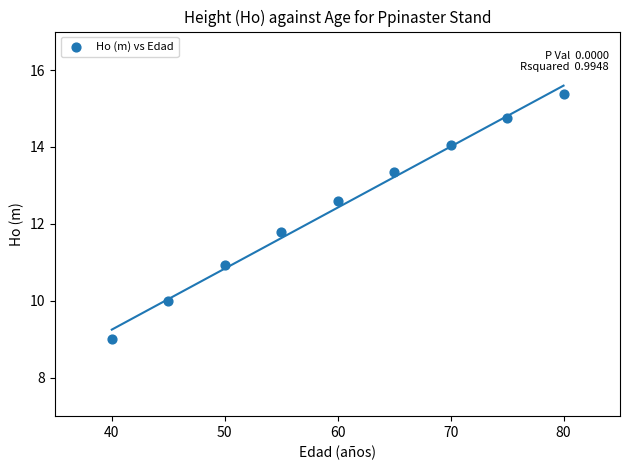

What Y value in the scatter plot is closest to 12?

11.8